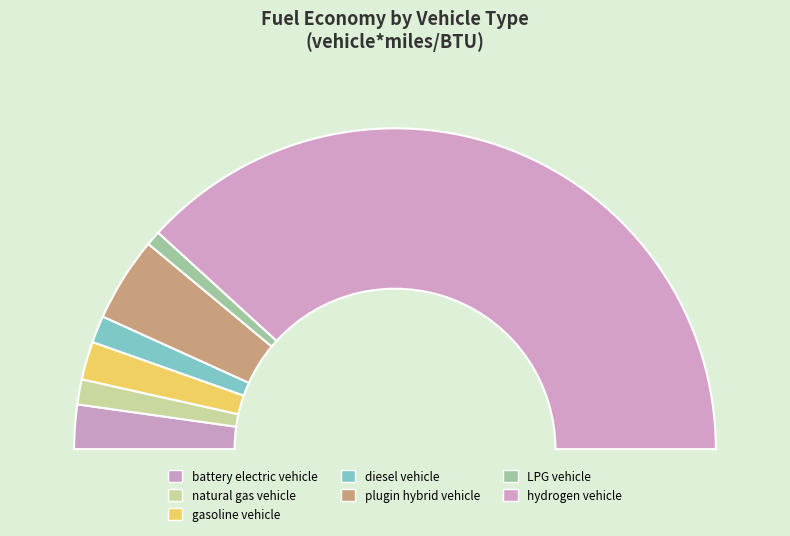

Count the number of slices in the pie.

7